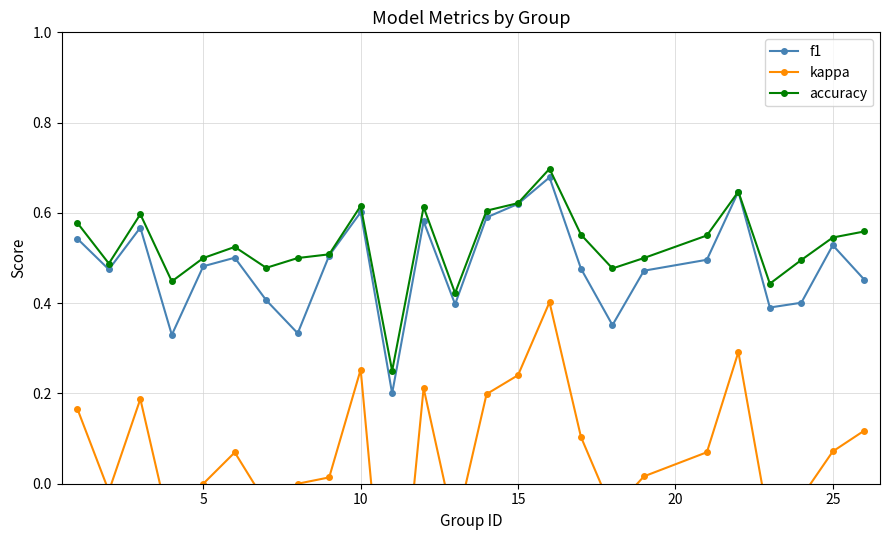

Does the chart display data point markers on the line(s)?

Yes